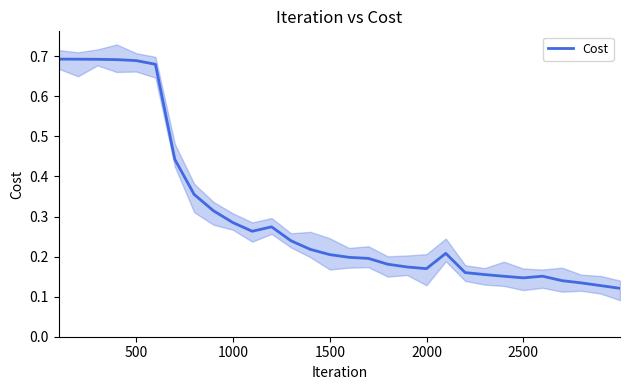

Count the values in the range 0 to 1.

30